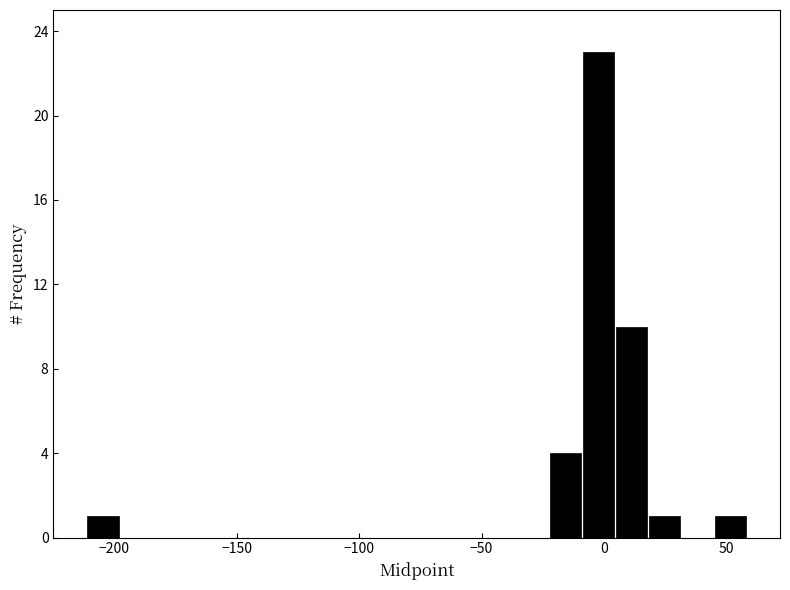

Read against the x-axis, roughly where is the centre of the tallest bar?

0